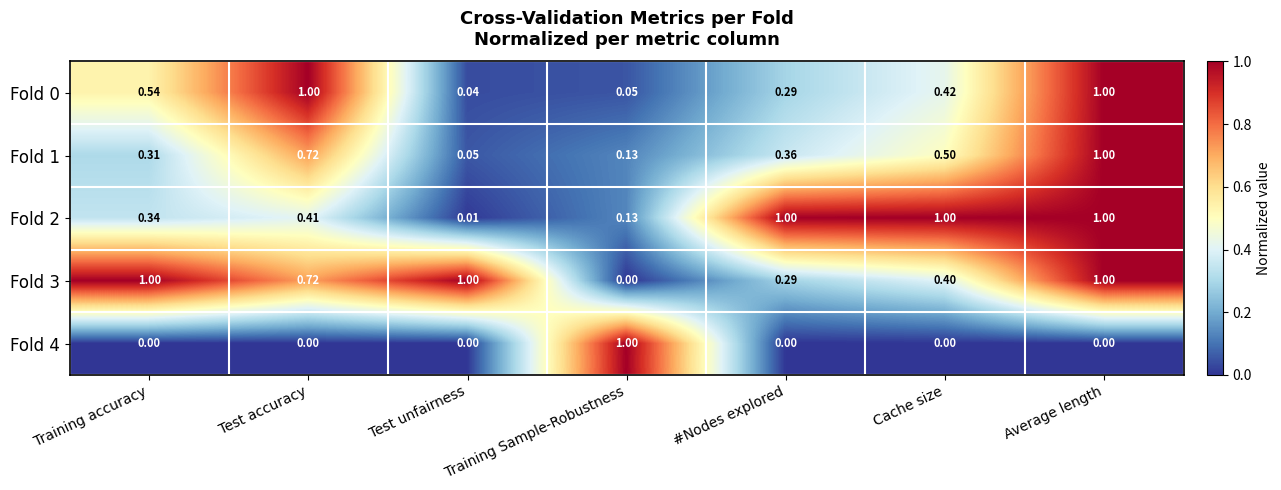

Where is Fold 0 nearest to the value 0?

Test unfairness